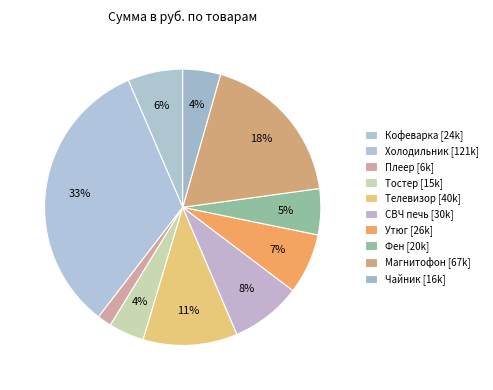

Combined, what portion of the pie is Магнитофон and Фен?

23.8%